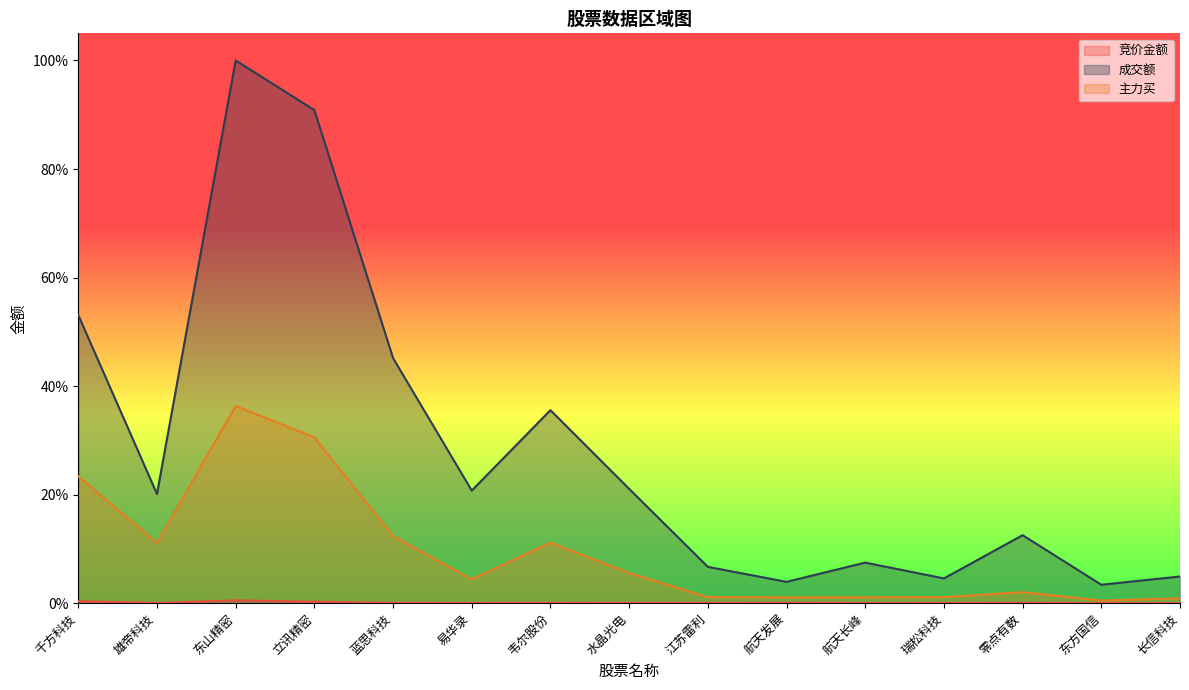

Where is 主力买 nearest to the value 0?

东方国信